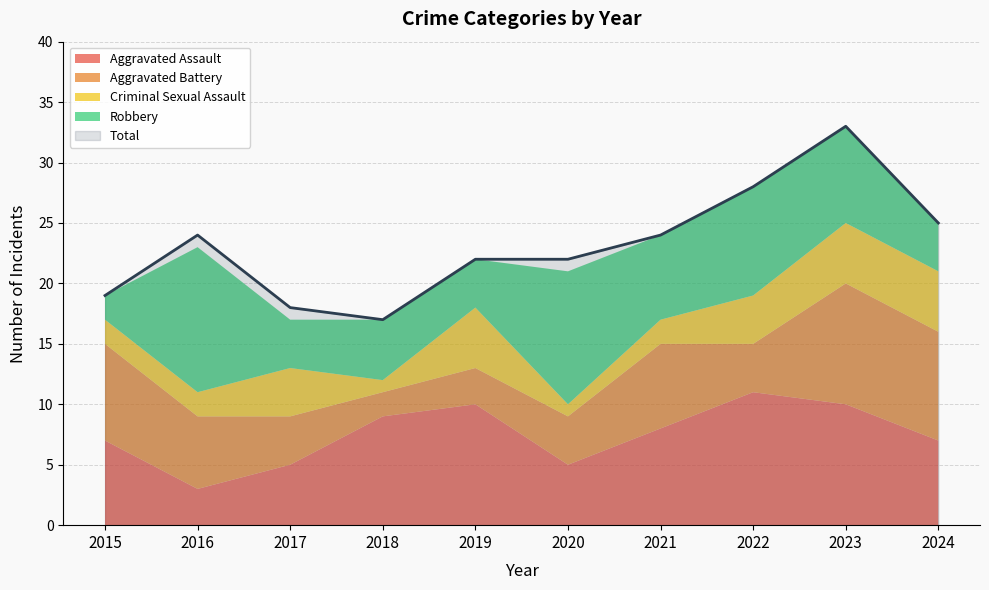

The Robbery series shows 2 at 2015. True or false?

True